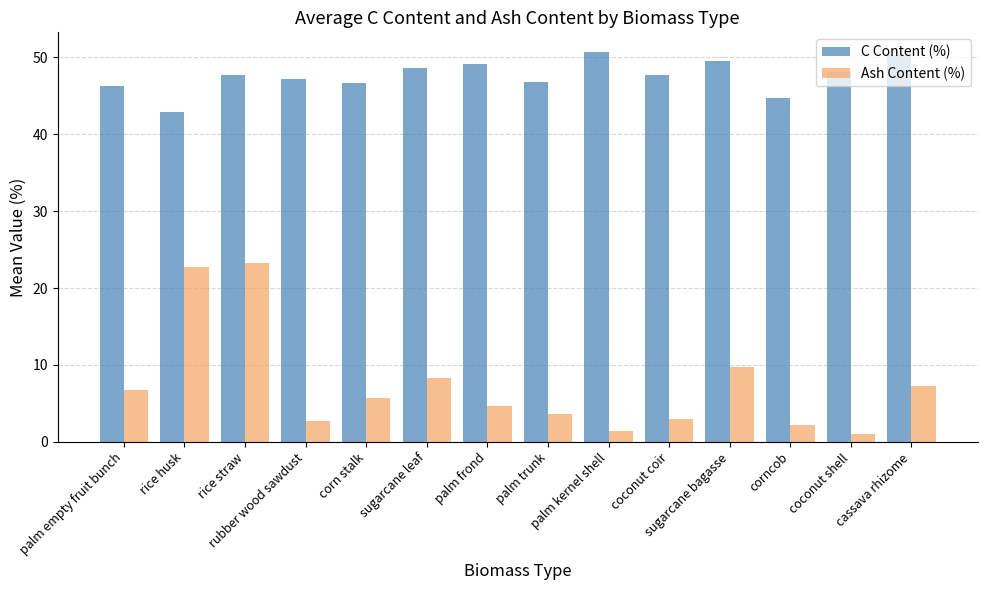

What are all the series names shown in the legend?

C Content (%), Ash Content (%)